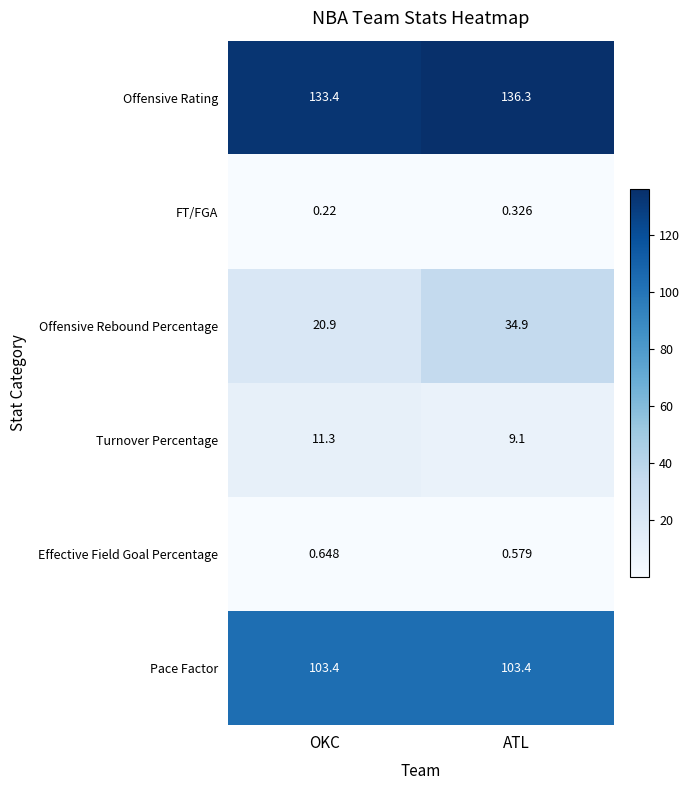

Where does the Offensive Rating series first go above 136?

ATL